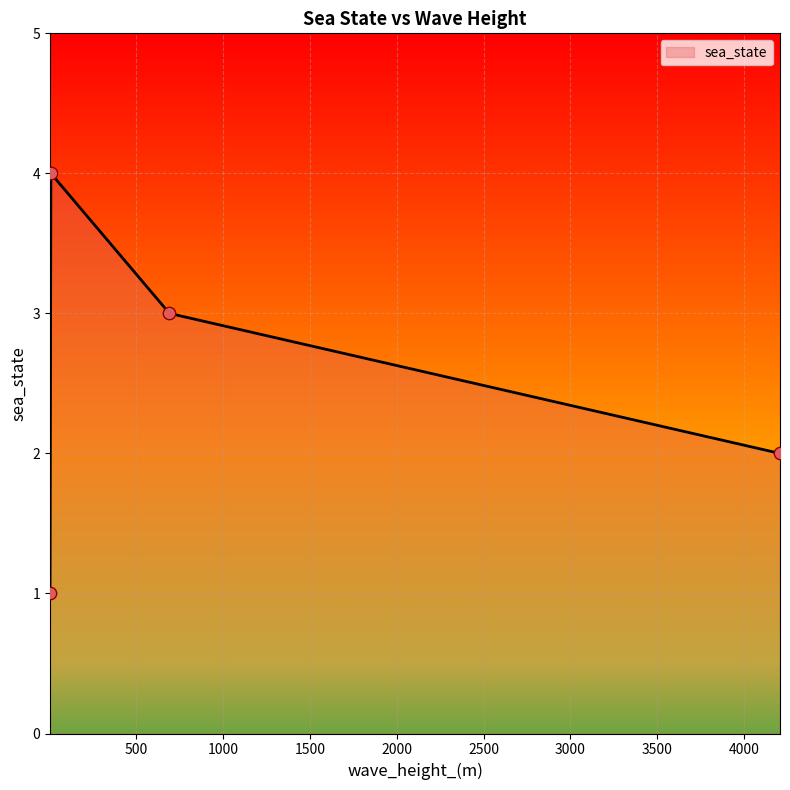

What is the greatest value displayed?

4